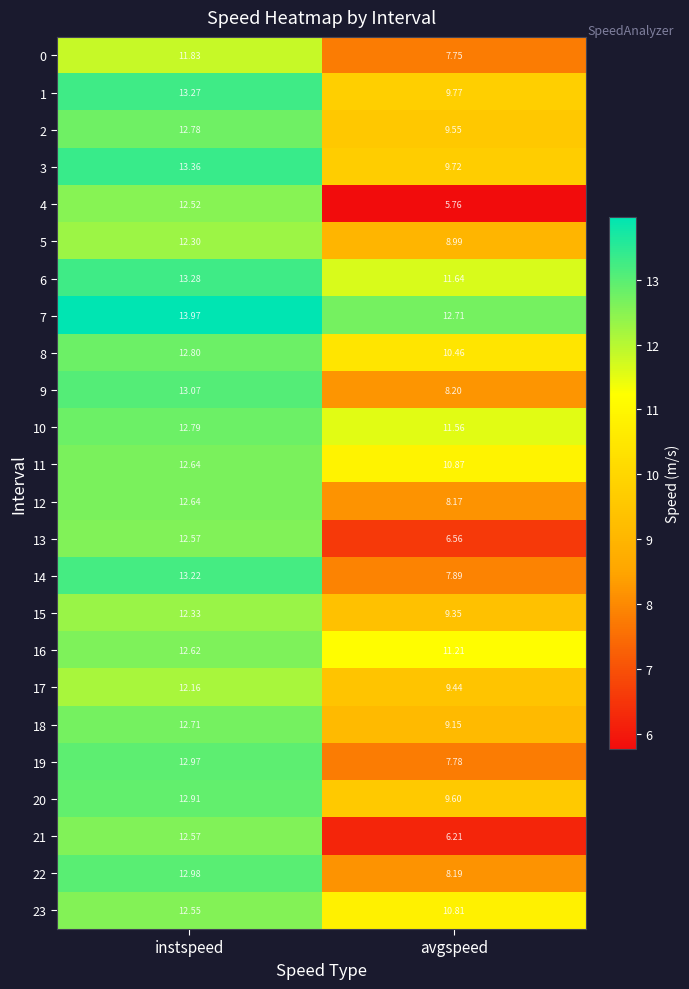

Where is 18 nearest to the value 10?

avgspeed